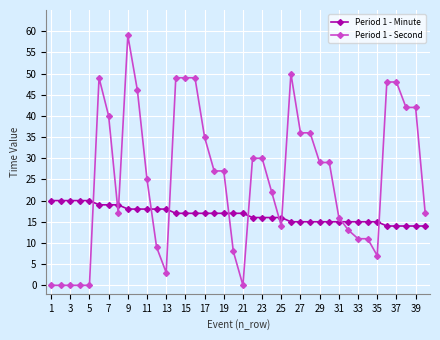

True or false: Period 1 - Second and Period 1 - Minute cross at least once.

True